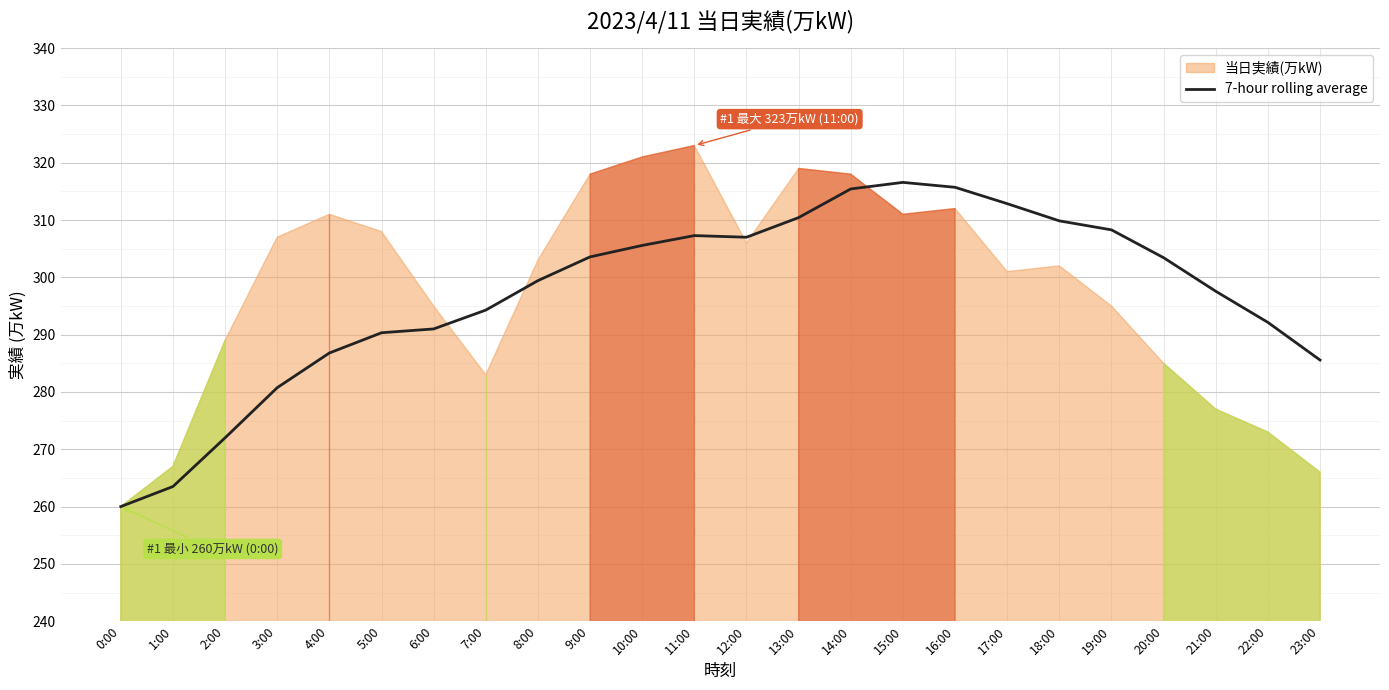

True or false: 7-hour rolling average has a value of 431.7 at 15:00.

False